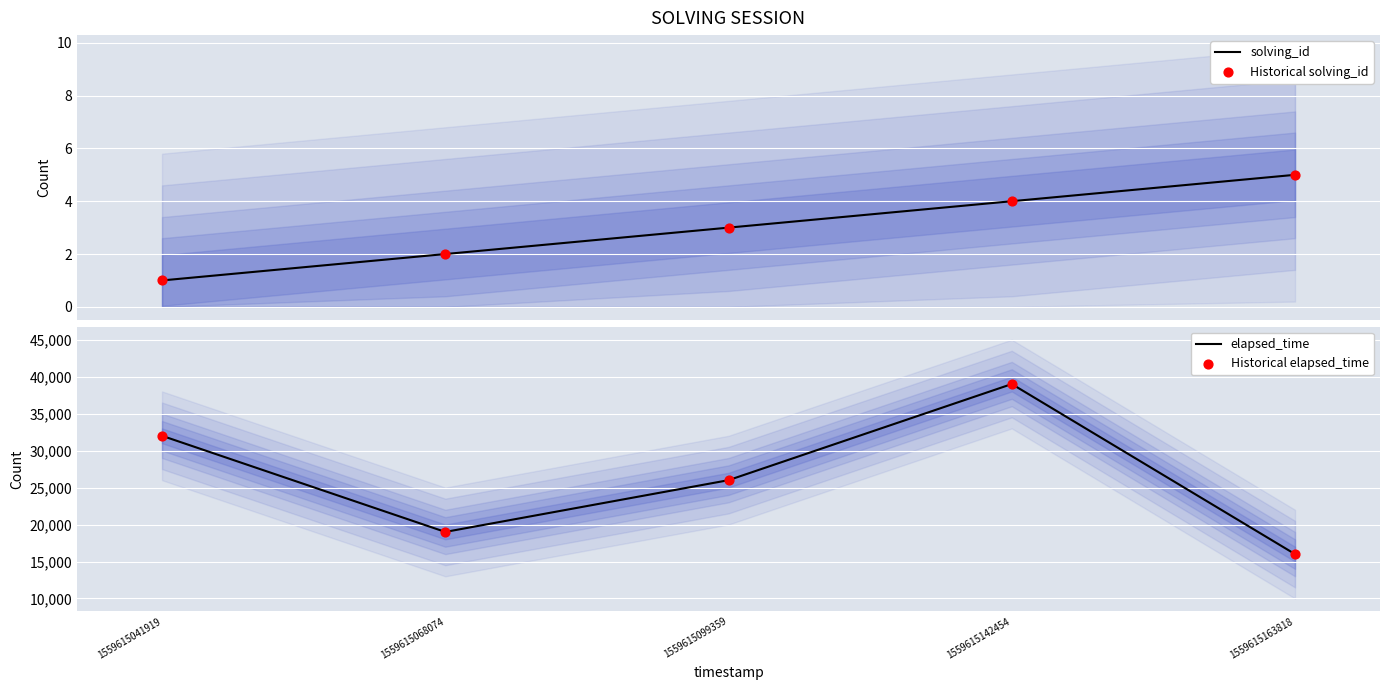

Which series contains the highest Y value?

elapsed_time